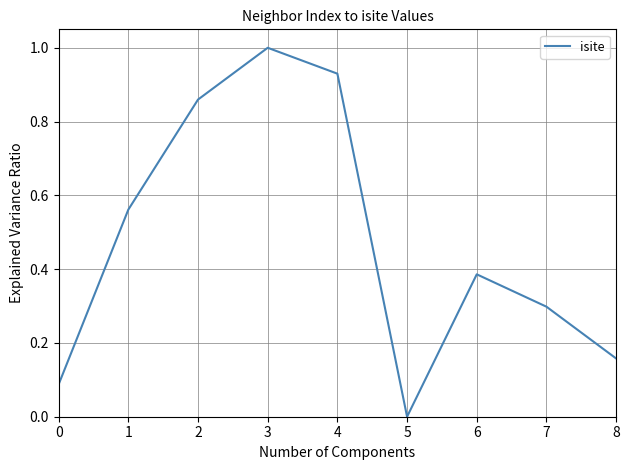

List the labels in order of value, largest first.

3, 4, 2, 1, 6, 7, 8, 0, 5